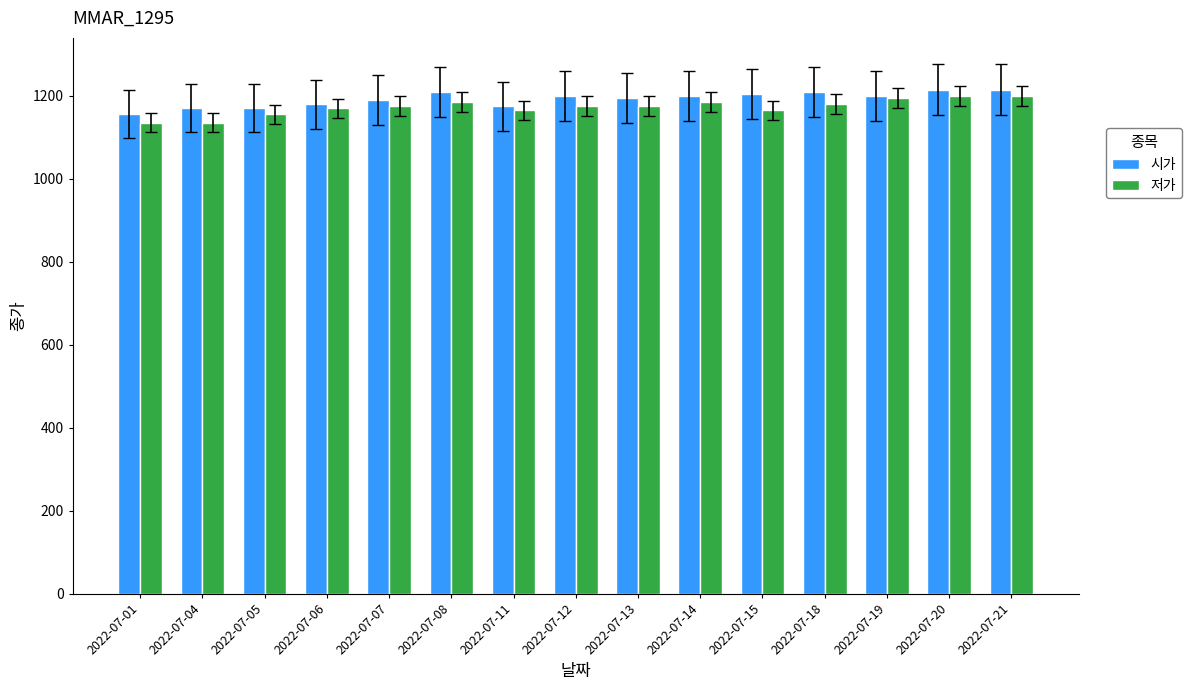

What is the difference between the 시가 values at 2022-07-11 and 2022-07-20?

40